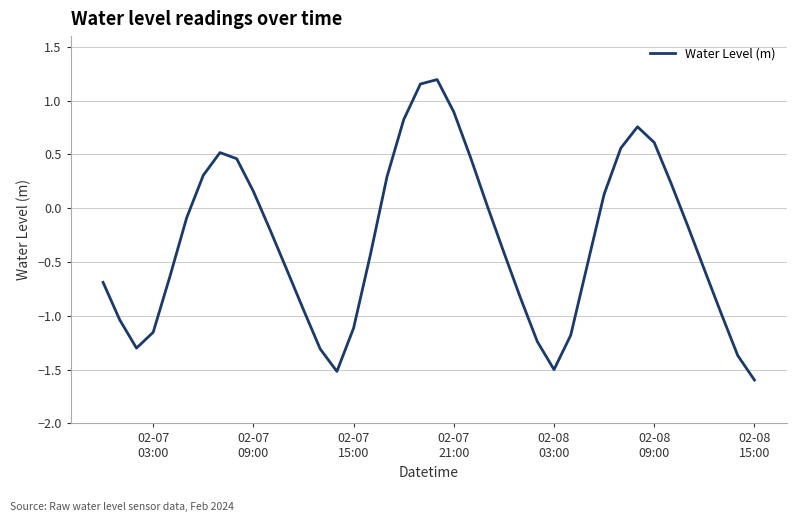

What is the smallest value displayed?

-1.6